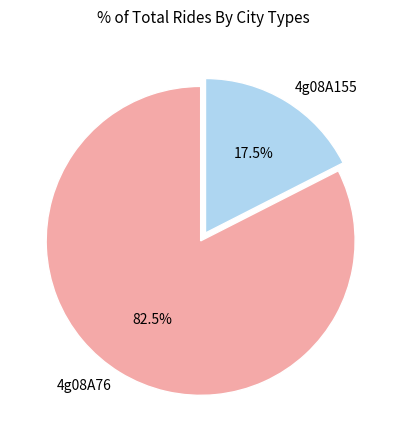

What is the majority slice?

4g08A76